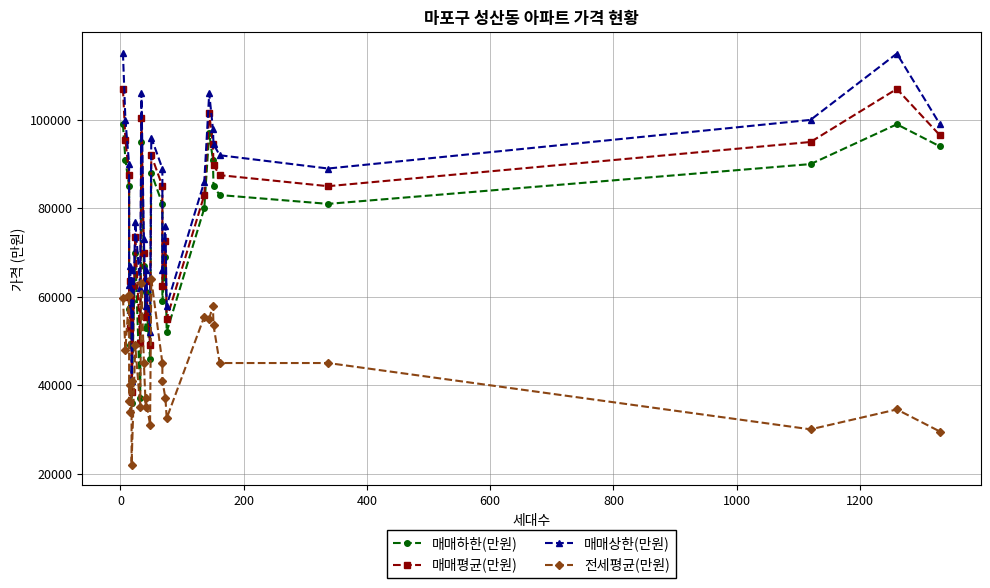

The value of 전세평균(만원) at 21 is 79459. True or false?

False